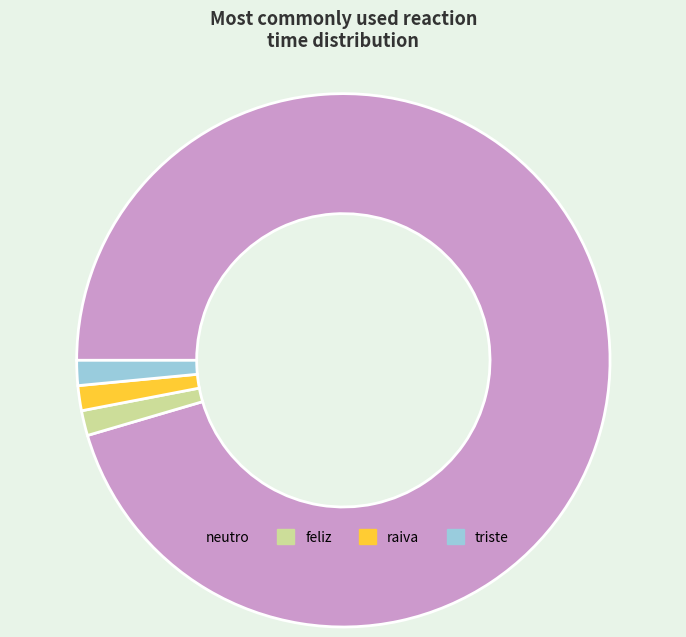

Does any single category account for the majority?

Yes